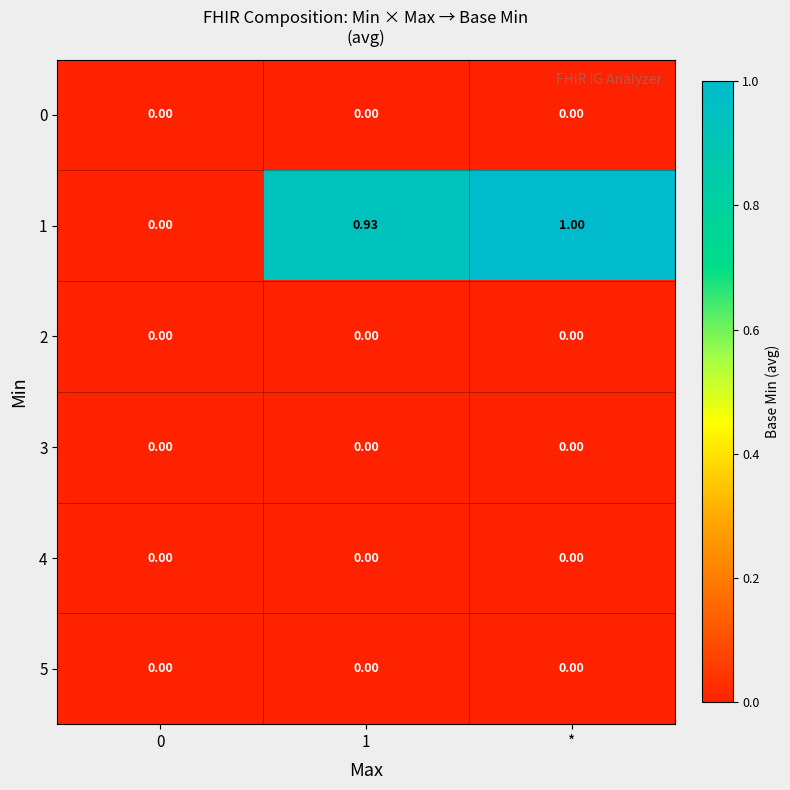

At which category is the sum across all series the highest?

*